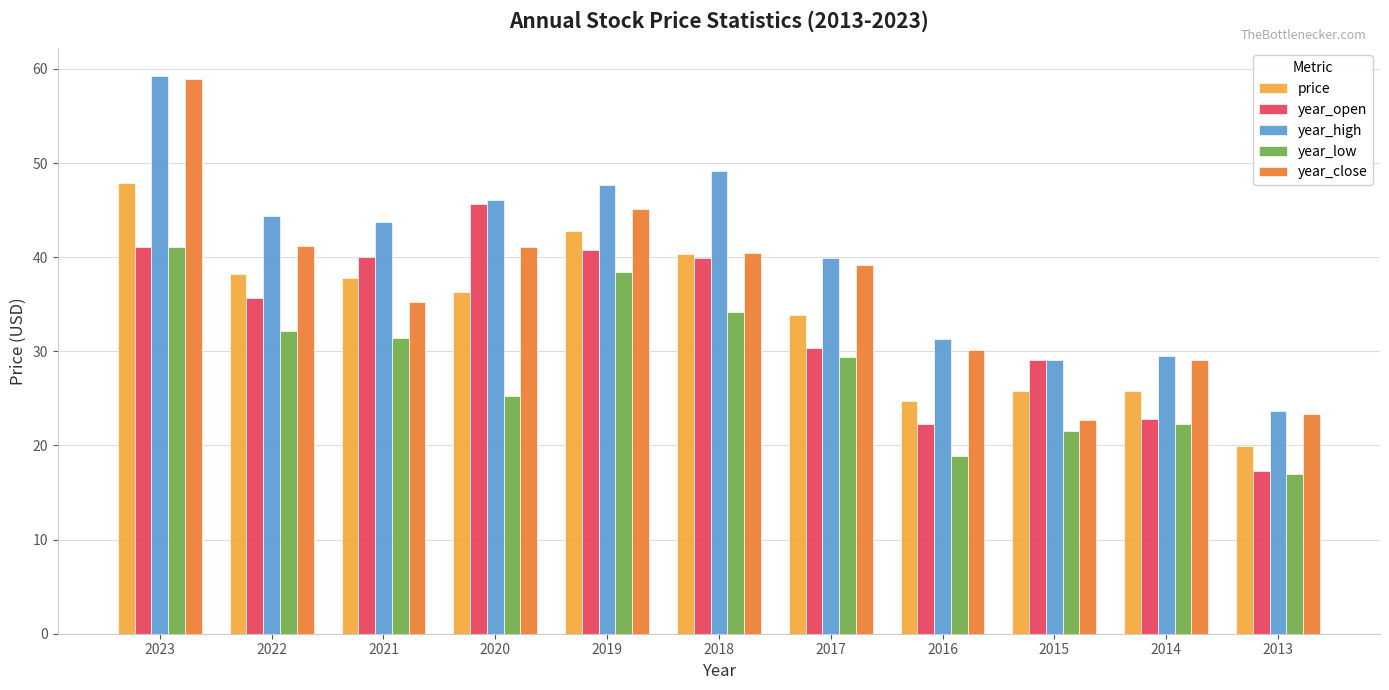

Which series has the largest range (max minus min)?

year_close